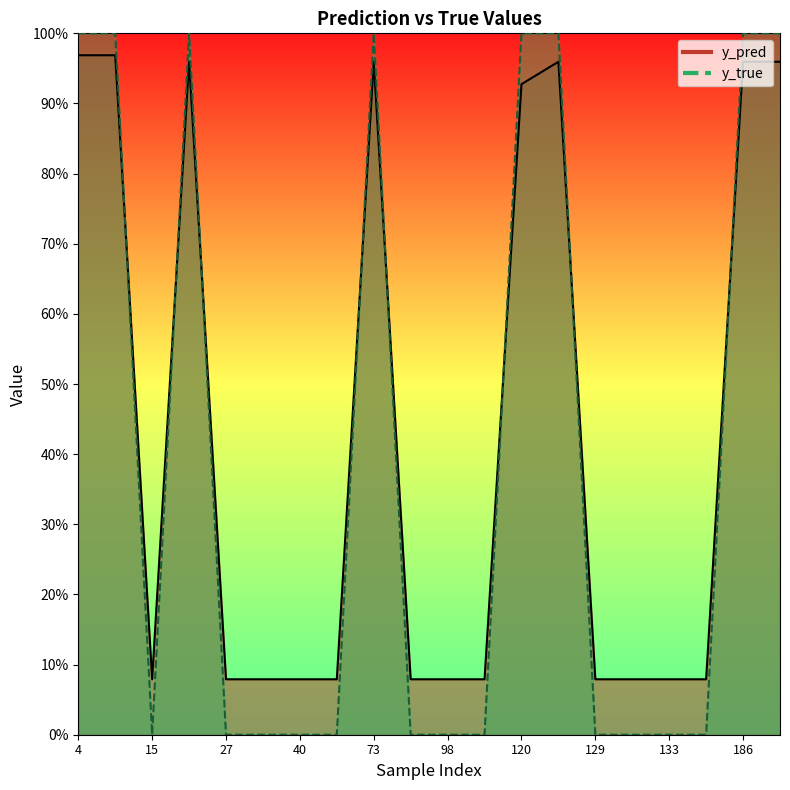

How many lines are shown in the chart?

2